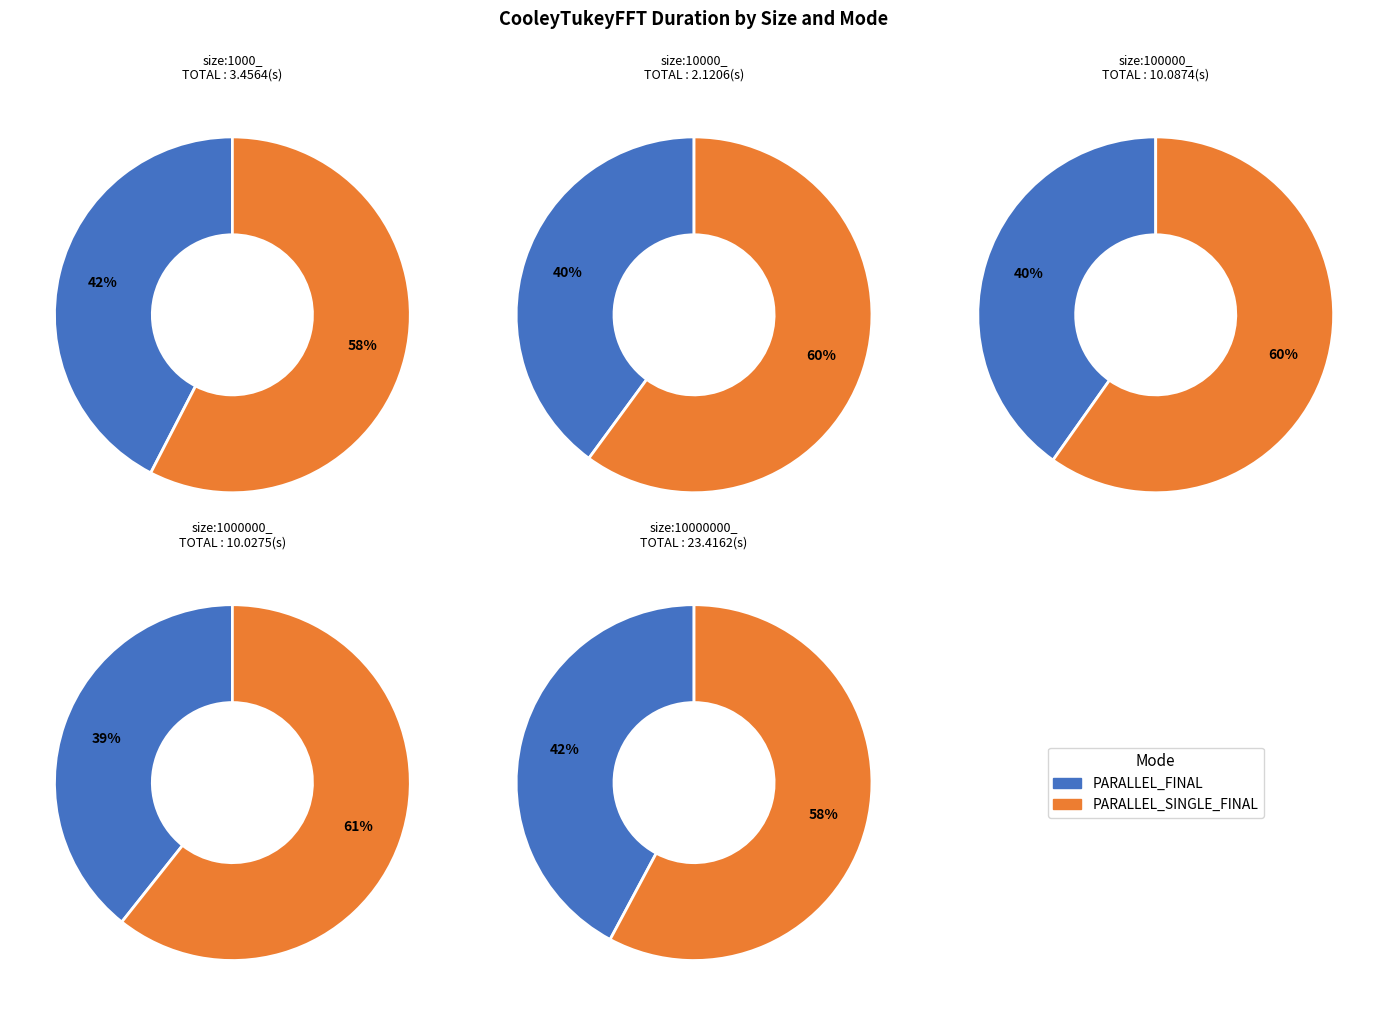

Does size:10000_ PARALLEL_FINAL account for over 50% of the chart?

No